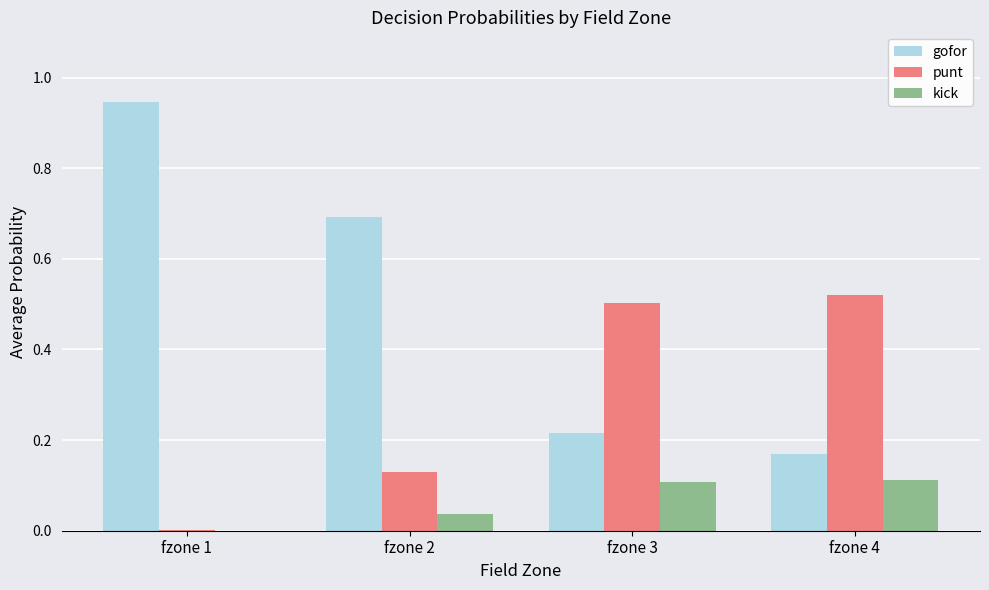

True or false: gofor has a value of 0.4 at fzone 2.

False